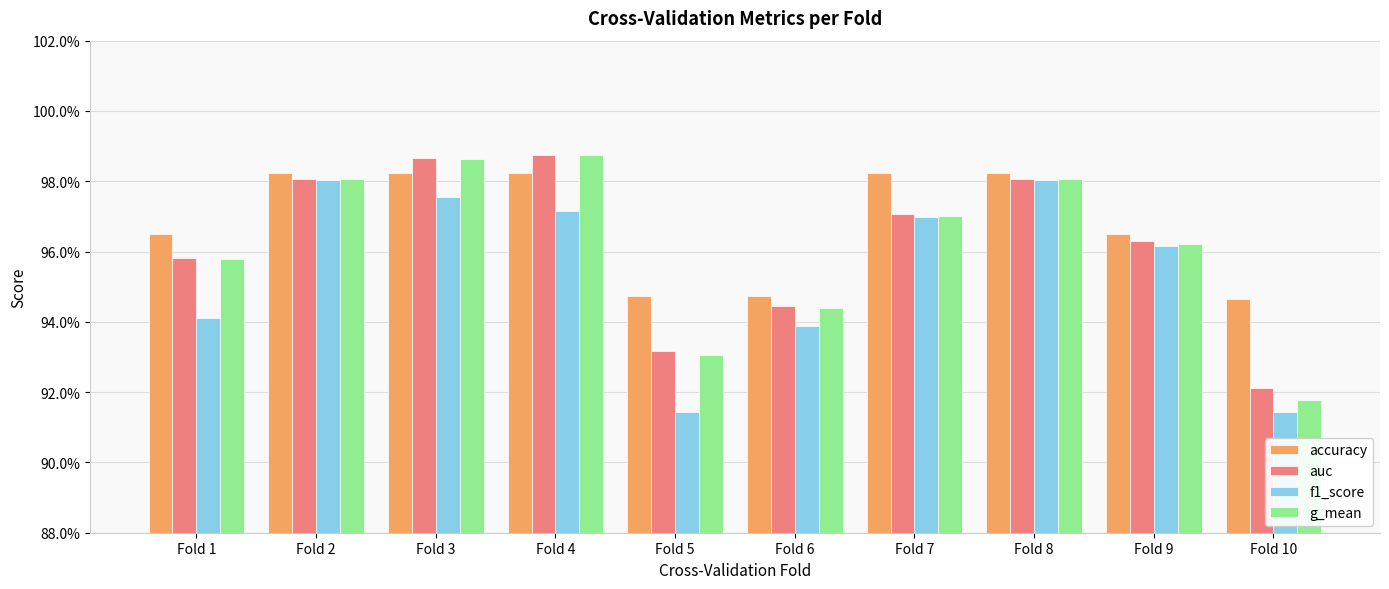

What are all the series names shown in the legend?

accuracy, auc, f1_score, g_mean